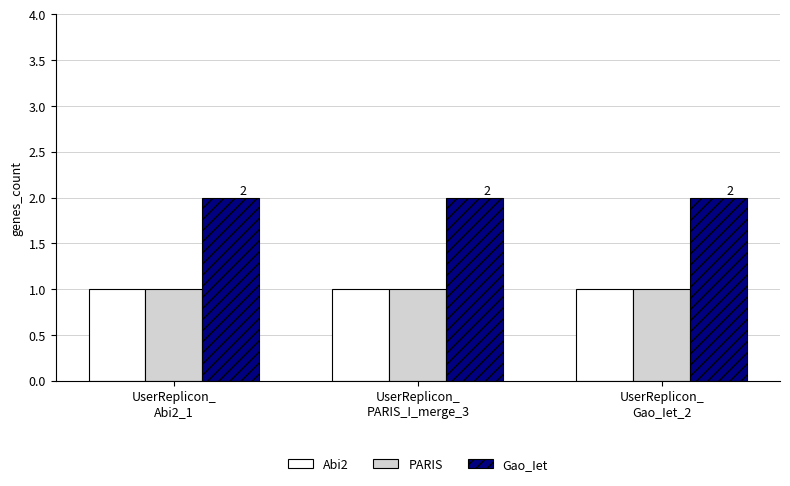

What is the label of the 3rd bar from the left?

UserReplicon_
Gao_Iet_2